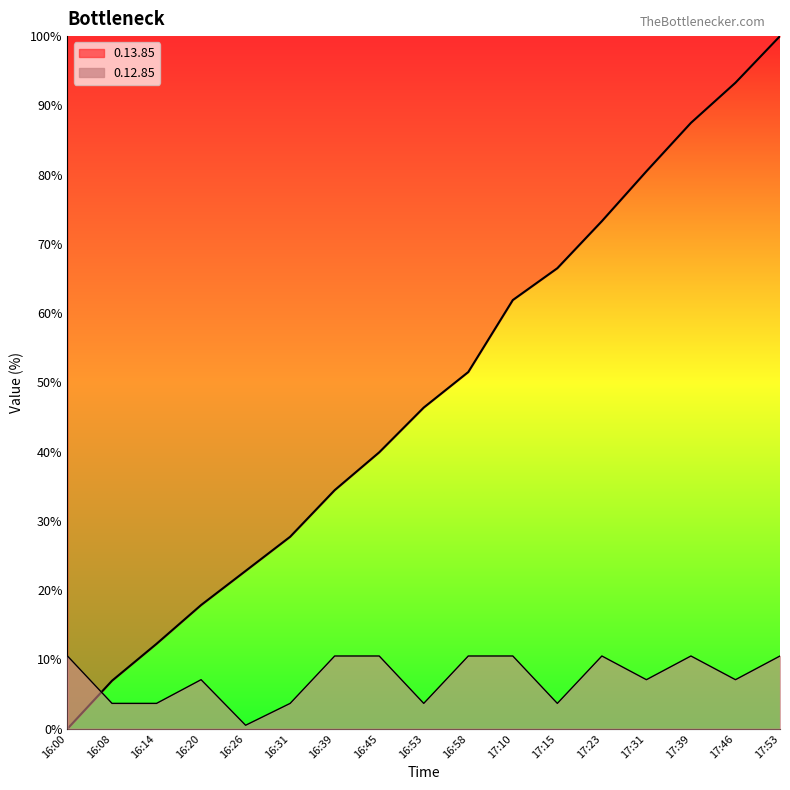

How many times do 0.13.85 and 0.12.85 cross each other?

1